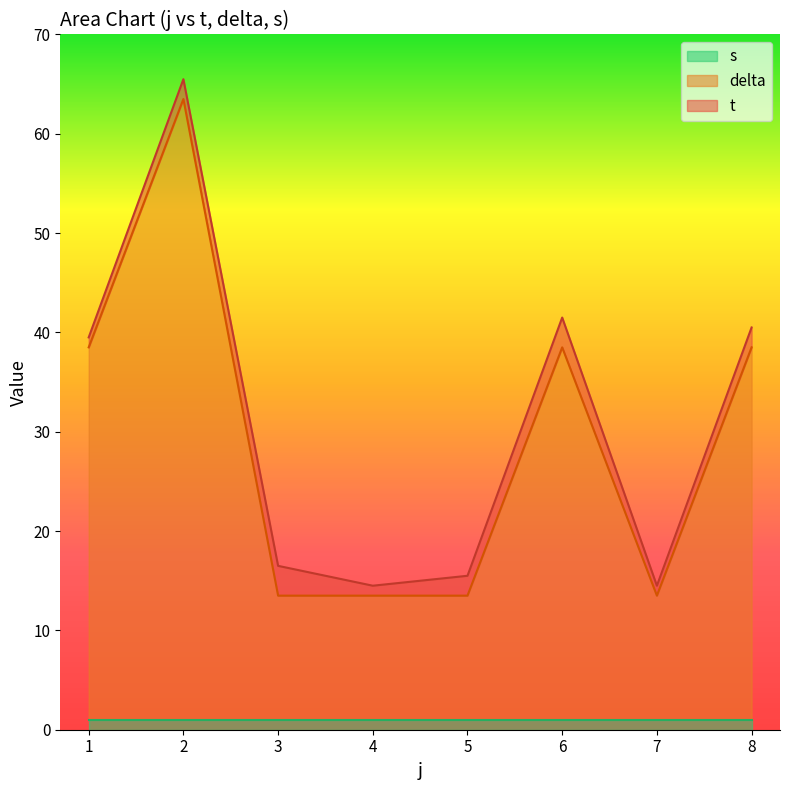

True or false: delta has a value of 12.0 at 6.

False